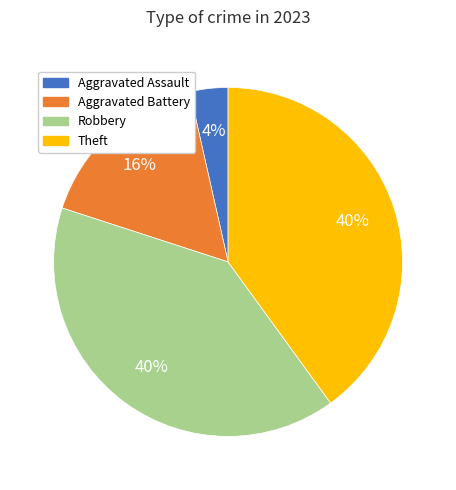

To the nearest percent, what percentage of the pie is Robbery?

40%